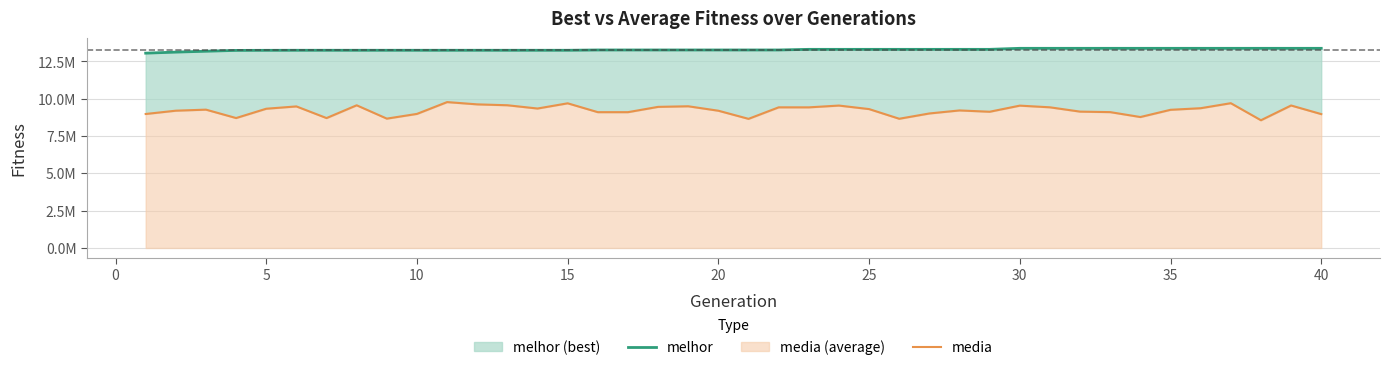

How many lines are shown in the chart?

2